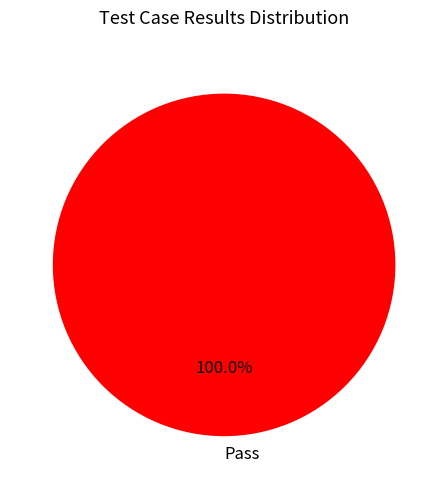

Does any single category account for the majority?

Yes